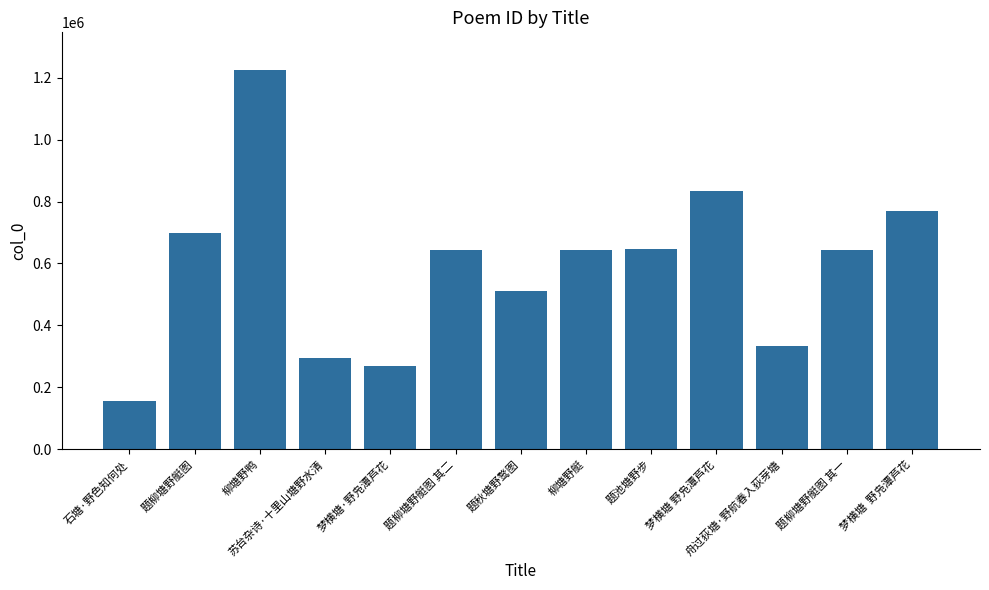

True or false: the data shows 1310564 at 梦横塘 野凫潭芦花.

False